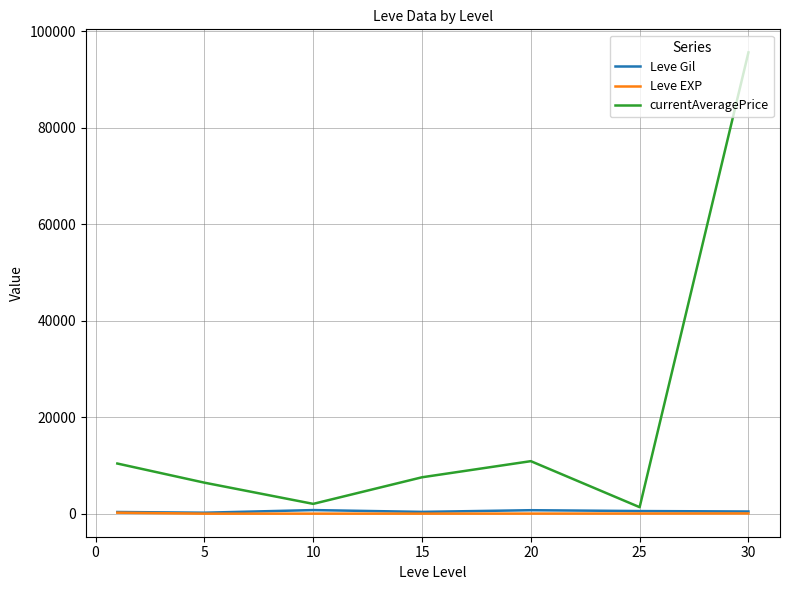

Which series has the largest range (max minus min)?

currentAveragePrice